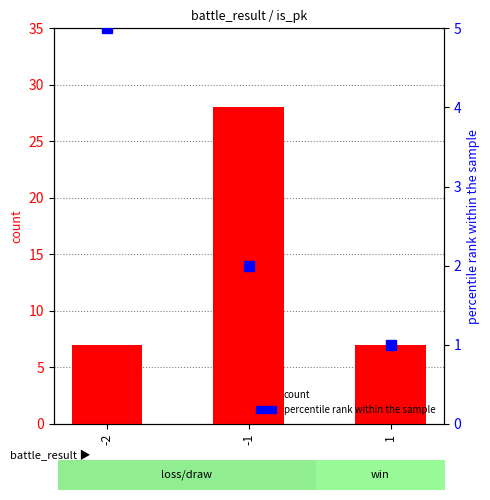

Rank the categories by value from lowest to highest.

-2, 1, -1